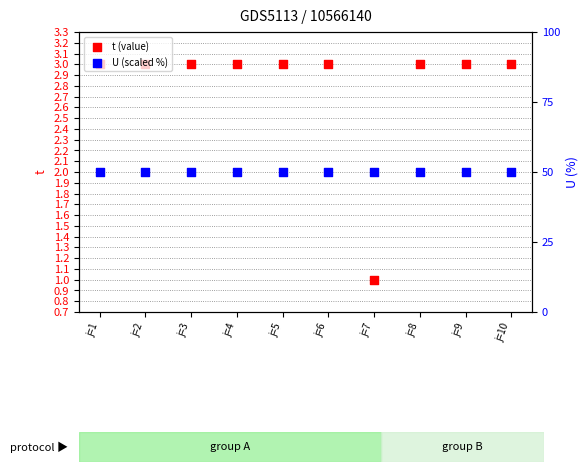

Which series has the largest total across all categories?

U